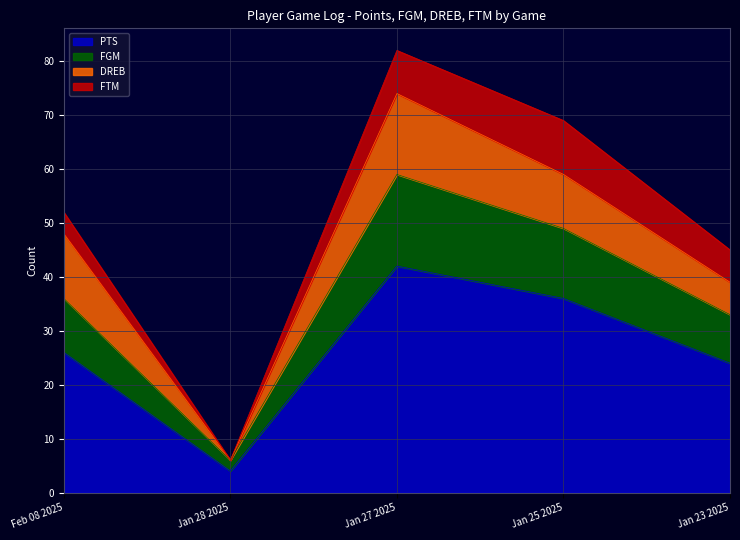

At which category is the sum across all series the highest?

Jan 27 2025